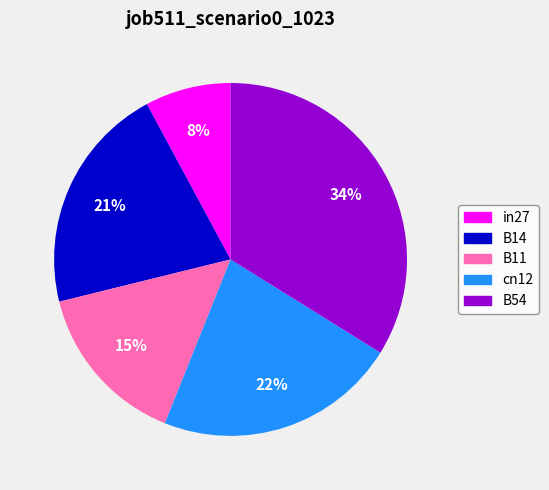

Does B14 account for over 50% of the chart?

No